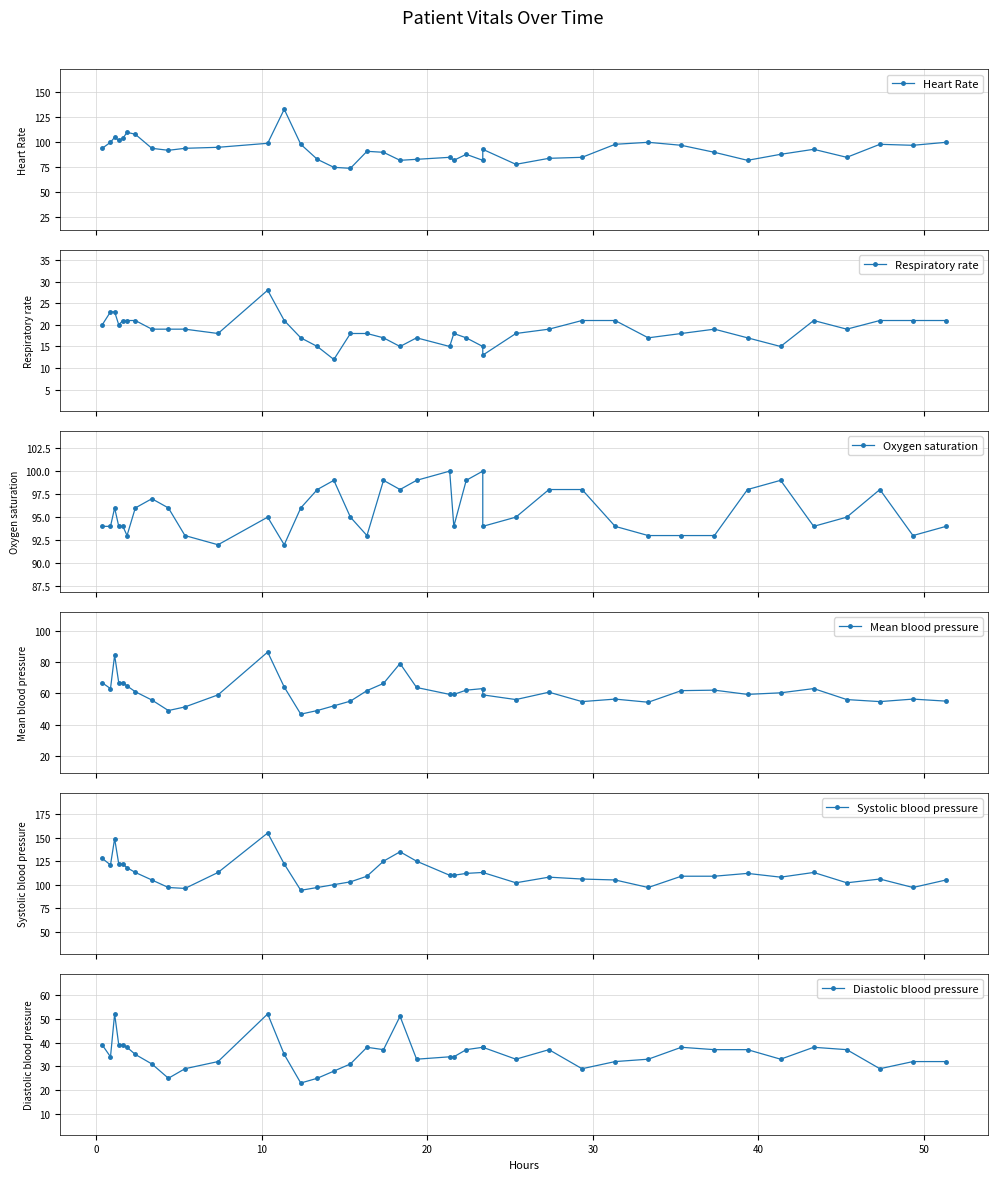

Is this an area chart (filled region under the line)?

No